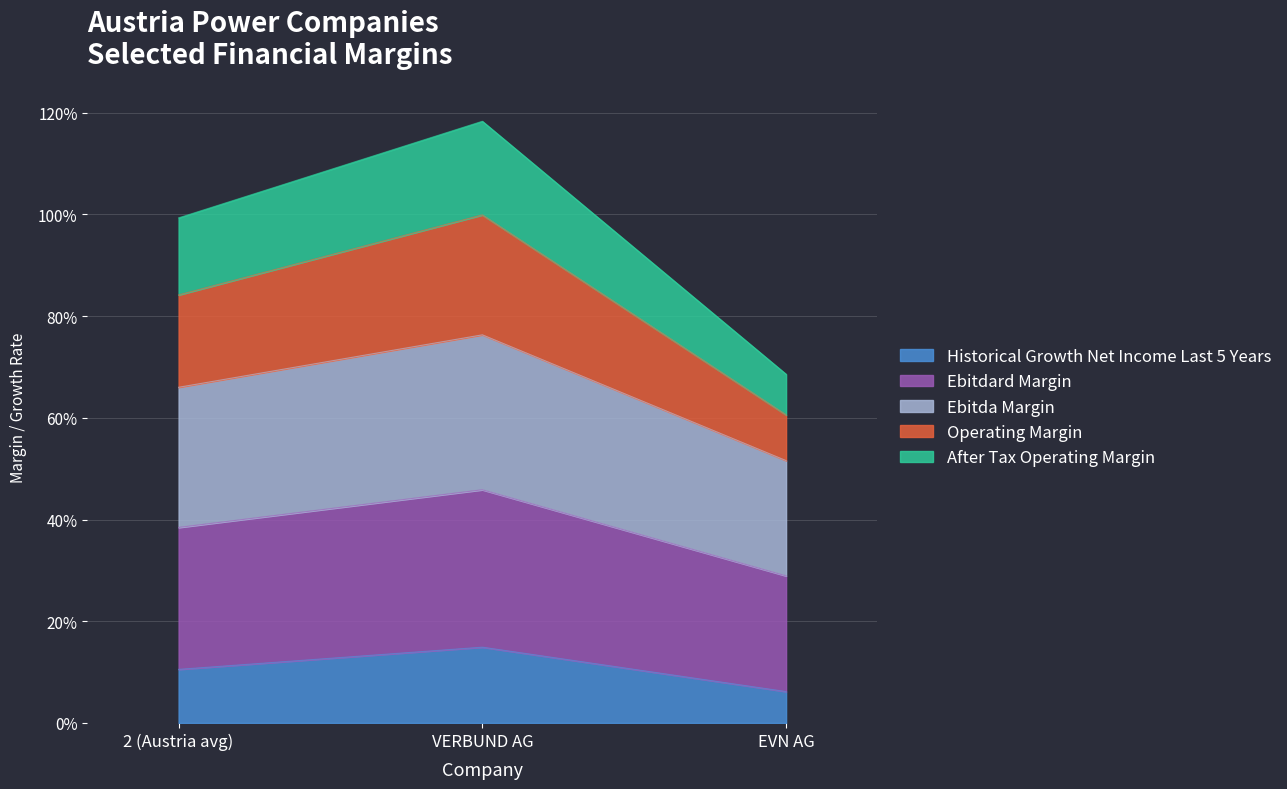

Which series has the largest total across all categories?

ebitdard_margin